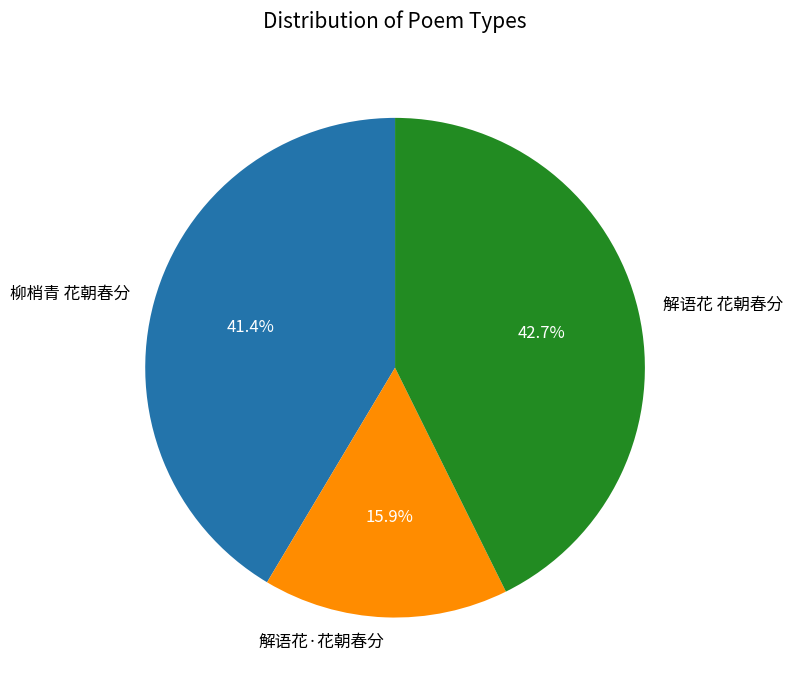

To the nearest percent, what percentage of the pie is 解语花·花朝春分?

16%